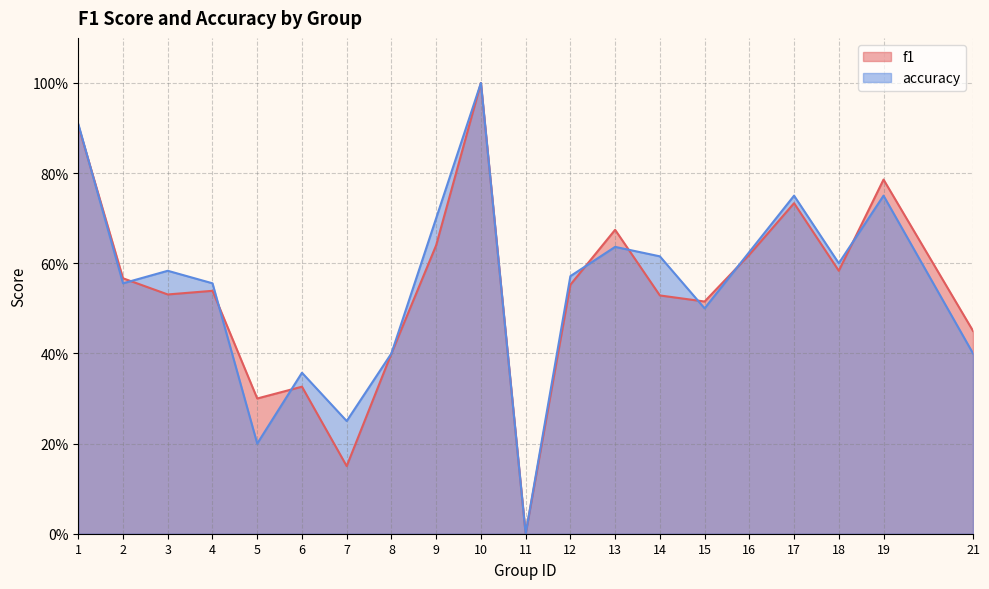

What is the sum of the f1 values at 8 and 21?

0.9